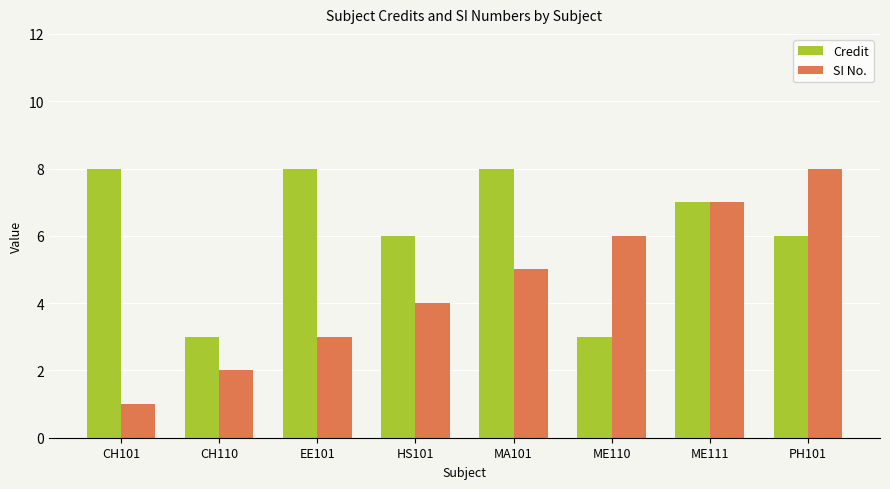

What is the difference between the Credit values at HS101 and MA101?

2